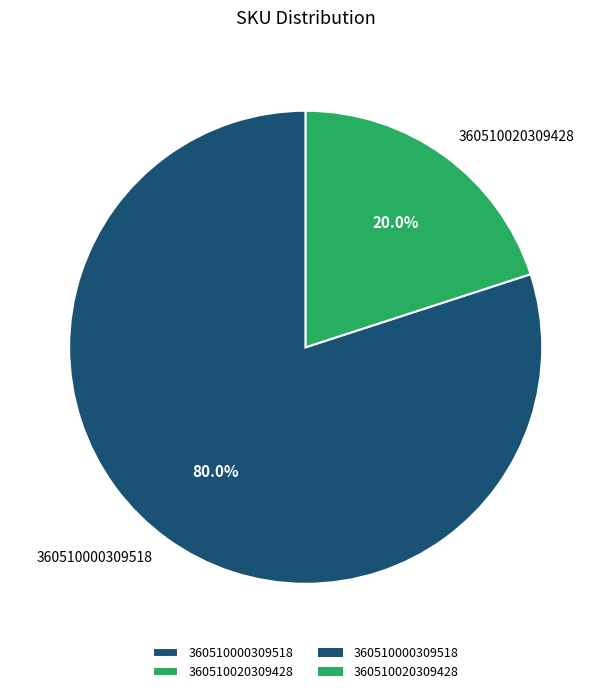

To the nearest percent, what is the difference between the 360510000309518 and 360510020309428 slice percentages?

60%